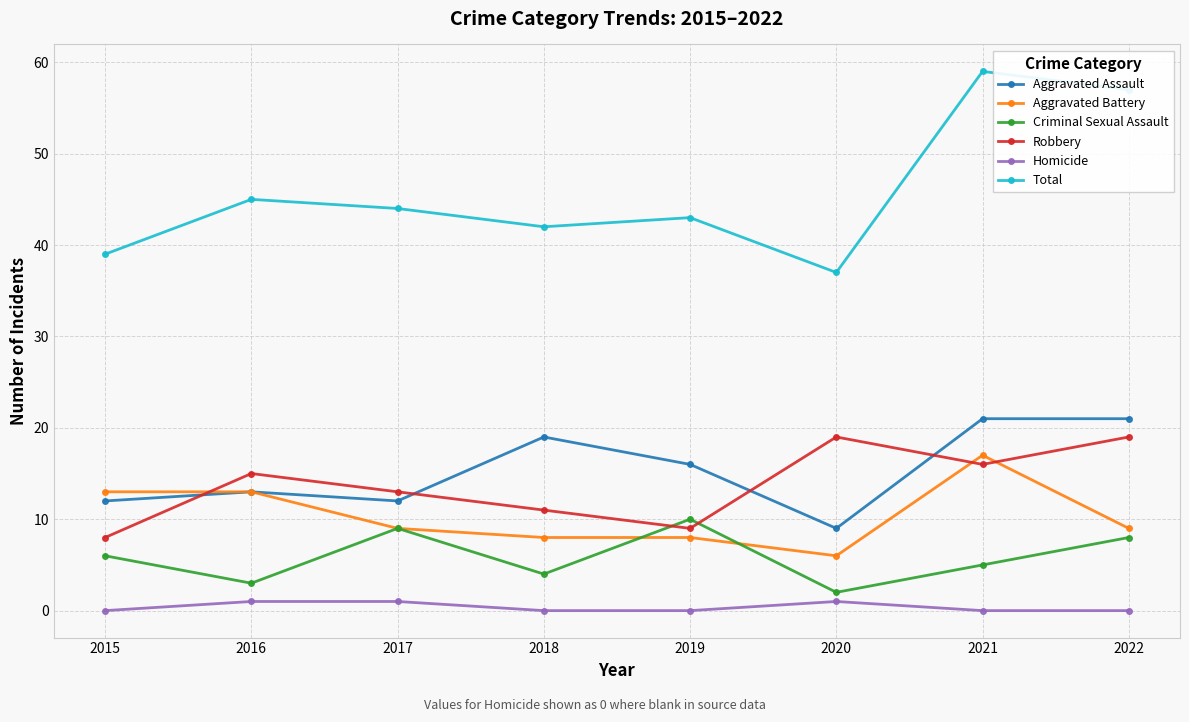

Which series has the largest range (max minus min)?

Total